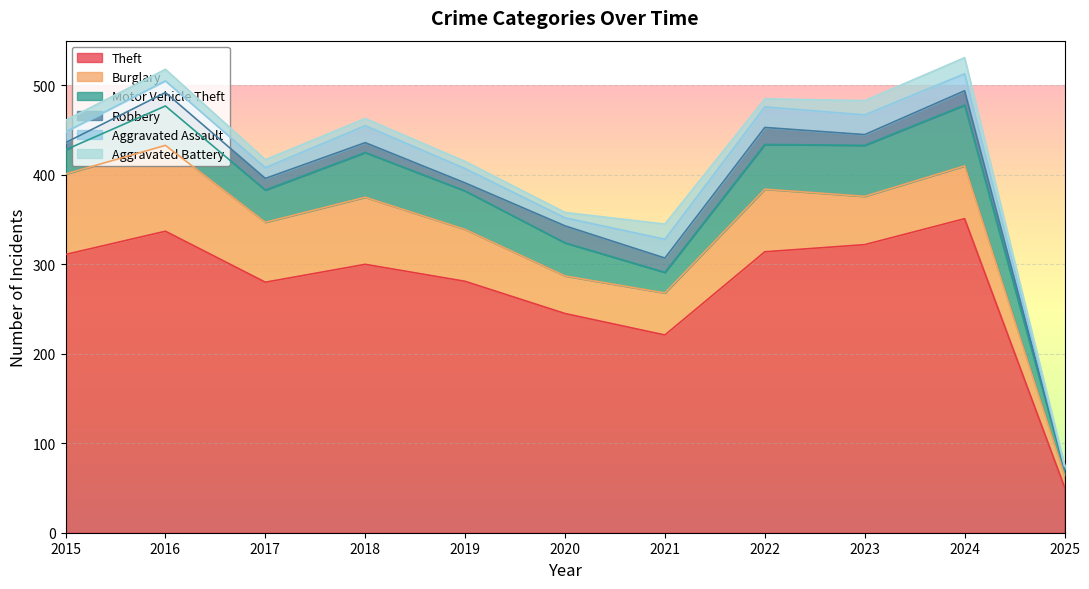

At which category is the sum across all series the highest?

2024